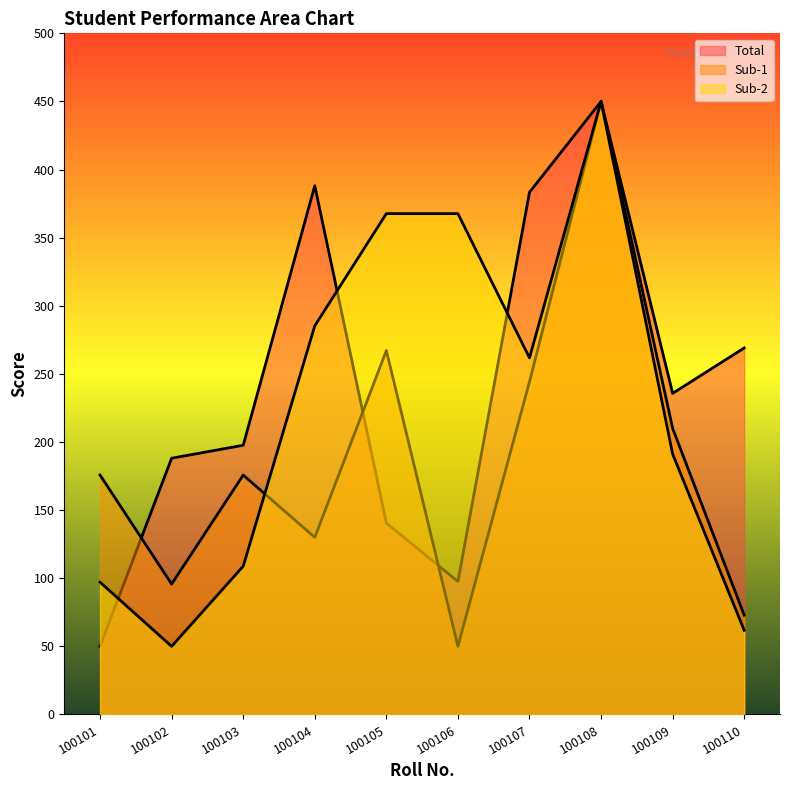

At which label does Sub-2 first exceed 261?

100104